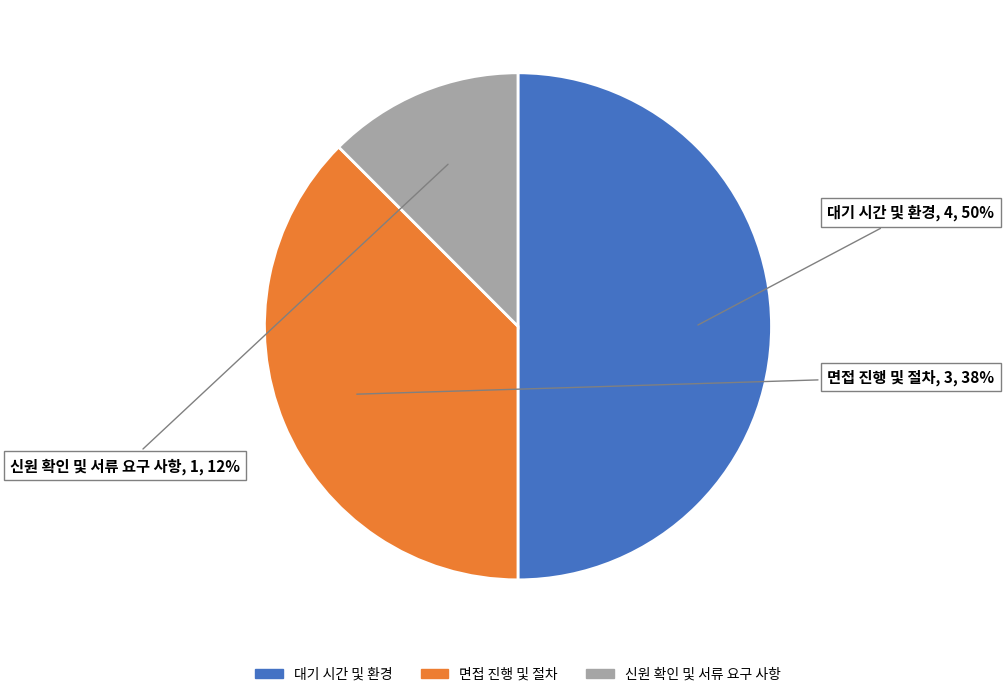

Is it true that 면접 진행 및 절차 is 38% of the pie?

True